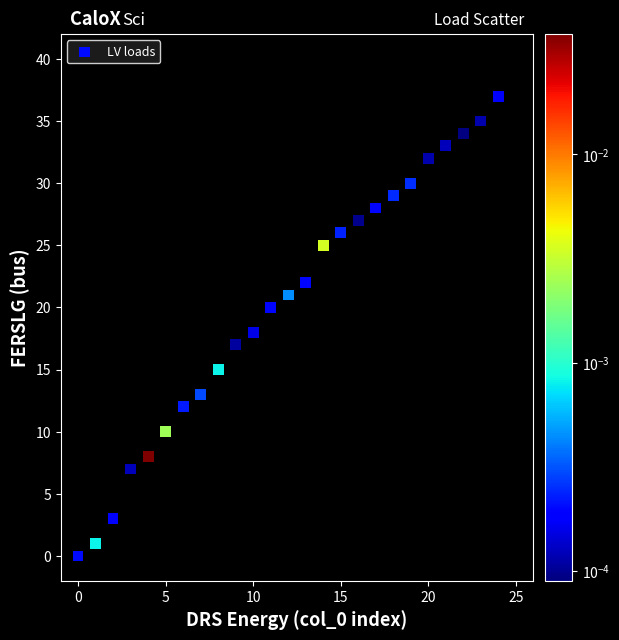

What is the range of Y values (max minus min)?

37